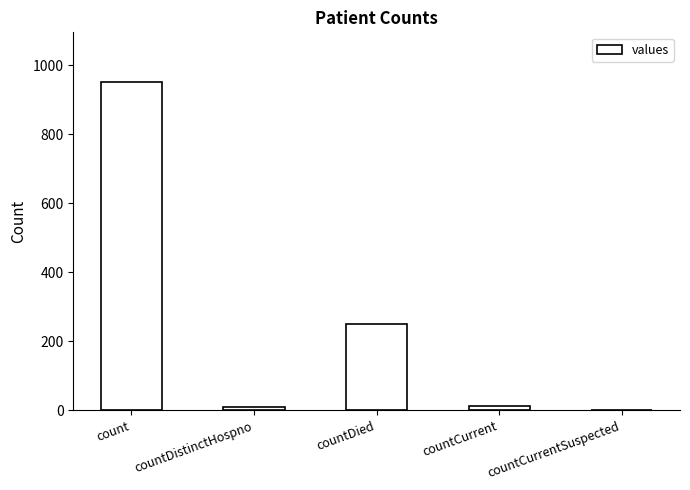

True or false: the data shows 250 at countDied.

True